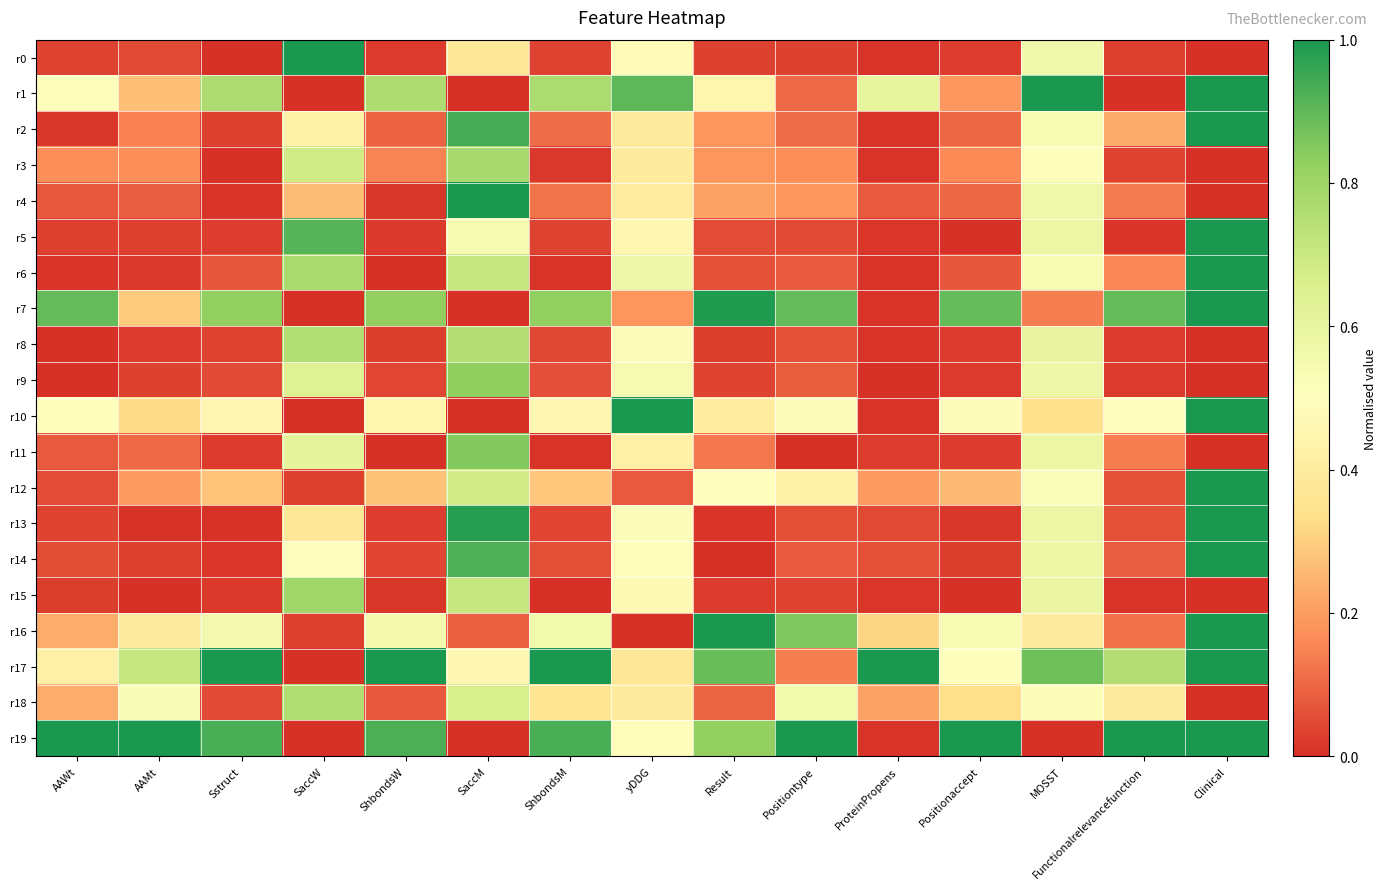

Reading left to right, extract all data points from this chart.

r0: AAWt=0.0	AAMt=0.0	Sstruct=0.0	SaccW=1.0	ShbondsW=0.0	SaccM=0.4	ShbondsM=0.0	yDDG=0.5	Result=0.0	Positiontype=0.0	ProteinPropens=0.0	Positionaccept=0.0	MOSST=0.6	Functionalrelevancefunction=0.0	Clinical=0.0
r1: AAWt=0.5	AAMt=0.3	Sstruct=0.8	SaccW=0.0	ShbondsW=0.8	SaccM=0.0	ShbondsM=0.8	yDDG=0.9	Result=0.4	Positiontype=0.1	ProteinPropens=0.6	Positionaccept=0.2	MOSST=1.0	Functionalrelevancefunction=0.0	Clinical=1.0
r2: AAWt=0.0	AAMt=0.1	Sstruct=0.0	SaccW=0.4	ShbondsW=0.1	SaccM=0.9	ShbondsM=0.1	yDDG=0.4	Result=0.2	Positiontype=0.1	ProteinPropens=0.0	Positionaccept=0.1	MOSST=0.5	Functionalrelevancefunction=0.2	Clinical=1.0
r3: AAWt=0.2	AAMt=0.2	Sstruct=0.0	SaccW=0.7	ShbondsW=0.2	SaccM=0.8	ShbondsM=0.0	yDDG=0.4	Result=0.2	Positiontype=0.2	ProteinPropens=0.0	Positionaccept=0.2	MOSST=0.5	Functionalrelevancefunction=0.0	Clinical=0.0
r4: AAWt=0.1	AAMt=0.1	Sstruct=0.0	SaccW=0.3	ShbondsW=0.0	SaccM=1.0	ShbondsM=0.1	yDDG=0.4	Result=0.2	Positiontype=0.2	ProteinPropens=0.1	Positionaccept=0.1	MOSST=0.6	Functionalrelevancefunction=0.1	Clinical=0.0
r5: AAWt=0.0	AAMt=0.0	Sstruct=0.0	SaccW=0.9	ShbondsW=0.0	SaccM=0.5	ShbondsM=0.0	yDDG=0.5	Result=0.1	Positiontype=0.0	ProteinPropens=0.0	Positionaccept=0.0	MOSST=0.6	Functionalrelevancefunction=0.0	Clinical=1.0
r6: AAWt=0.0	AAMt=0.0	Sstruct=0.1	SaccW=0.8	ShbondsW=0.0	SaccM=0.7	ShbondsM=0.0	yDDG=0.6	Result=0.1	Positiontype=0.1	ProteinPropens=0.0	Positionaccept=0.1	MOSST=0.5	Functionalrelevancefunction=0.2	Clinical=1.0
r7: AAWt=0.9	AAMt=0.3	Sstruct=0.8	SaccW=0.0	ShbondsW=0.8	SaccM=0.0	ShbondsM=0.8	yDDG=0.2	Result=1.0	Positiontype=0.9	ProteinPropens=0.0	Positionaccept=0.9	MOSST=0.1	Functionalrelevancefunction=0.9	Clinical=1.0
r8: AAWt=0.0	AAMt=0.0	Sstruct=0.0	SaccW=0.8	ShbondsW=0.0	SaccM=0.7	ShbondsM=0.0	yDDG=0.5	Result=0.0	Positiontype=0.1	ProteinPropens=0.0	Positionaccept=0.0	MOSST=0.6	Functionalrelevancefunction=0.0	Clinical=0.0
r9: AAWt=0.0	AAMt=0.0	Sstruct=0.0	SaccW=0.6	ShbondsW=0.0	SaccM=0.8	ShbondsM=0.1	yDDG=0.5	Result=0.0	Positiontype=0.1	ProteinPropens=0.0	Positionaccept=0.0	MOSST=0.6	Functionalrelevancefunction=0.0	Clinical=0.0
r10: AAWt=0.5	AAMt=0.3	Sstruct=0.5	SaccW=0.0	ShbondsW=0.5	SaccM=0.0	ShbondsM=0.5	yDDG=1.0	Result=0.4	Positiontype=0.5	ProteinPropens=0.0	Positionaccept=0.5	MOSST=0.3	Functionalrelevancefunction=0.5	Clinical=1.0
r11: AAWt=0.1	AAMt=0.1	Sstruct=0.0	SaccW=0.6	ShbondsW=0.0	SaccM=0.9	ShbondsM=0.0	yDDG=0.4	Result=0.1	Positiontype=0.0	ProteinPropens=0.0	Positionaccept=0.0	MOSST=0.6	Functionalrelevancefunction=0.1	Clinical=0.0
r12: AAWt=0.1	AAMt=0.2	Sstruct=0.3	SaccW=0.0	ShbondsW=0.3	SaccM=0.7	ShbondsM=0.3	yDDG=0.1	Result=0.5	Positiontype=0.4	ProteinPropens=0.2	Positionaccept=0.3	MOSST=0.5	Functionalrelevancefunction=0.1	Clinical=1.0
r13: AAWt=0.0	AAMt=0.0	Sstruct=0.0	SaccW=0.4	ShbondsW=0.0	SaccM=1.0	ShbondsM=0.0	yDDG=0.5	Result=0.0	Positiontype=0.1	ProteinPropens=0.0	Positionaccept=0.0	MOSST=0.6	Functionalrelevancefunction=0.1	Clinical=1.0
r14: AAWt=0.1	AAMt=0.0	Sstruct=0.0	SaccW=0.5	ShbondsW=0.0	SaccM=0.9	ShbondsM=0.1	yDDG=0.5	Result=0.0	Positiontype=0.1	ProteinPropens=0.1	Positionaccept=0.0	MOSST=0.6	Functionalrelevancefunction=0.1	Clinical=1.0
r15: AAWt=0.0	AAMt=0.0	Sstruct=0.0	SaccW=0.8	ShbondsW=0.0	SaccM=0.7	ShbondsM=0.0	yDDG=0.5	Result=0.0	Positiontype=0.0	ProteinPropens=0.0	Positionaccept=0.0	MOSST=0.6	Functionalrelevancefunction=0.0	Clinical=0.0
r16: AAWt=0.2	AAMt=0.4	Sstruct=0.6	SaccW=0.0	ShbondsW=0.6	SaccM=0.1	ShbondsM=0.6	yDDG=0.0	Result=1.0	Positiontype=0.9	ProteinPropens=0.3	Positionaccept=0.5	MOSST=0.4	Functionalrelevancefunction=0.1	Clinical=1.0
r17: AAWt=0.4	AAMt=0.7	Sstruct=1.0	SaccW=0.0	ShbondsW=1.0	SaccM=0.5	ShbondsM=1.0	yDDG=0.4	Result=0.9	Positiontype=0.1	ProteinPropens=1.0	Positionaccept=0.5	MOSST=0.9	Functionalrelevancefunction=0.8	Clinical=1.0
r18: AAWt=0.2	AAMt=0.5	Sstruct=0.0	SaccW=0.8	ShbondsW=0.1	SaccM=0.7	ShbondsM=0.4	yDDG=0.4	Result=0.1	Positiontype=0.6	ProteinPropens=0.2	Positionaccept=0.3	MOSST=0.5	Functionalrelevancefunction=0.4	Clinical=0.0
r19: AAWt=1.0	AAMt=1.0	Sstruct=0.9	SaccW=0.0	ShbondsW=0.9	SaccM=0.0	ShbondsM=0.9	yDDG=0.5	Result=0.8	Positiontype=1.0	ProteinPropens=0.0	Positionaccept=1.0	MOSST=0.0	Functionalrelevancefunction=1.0	Clinical=1.0